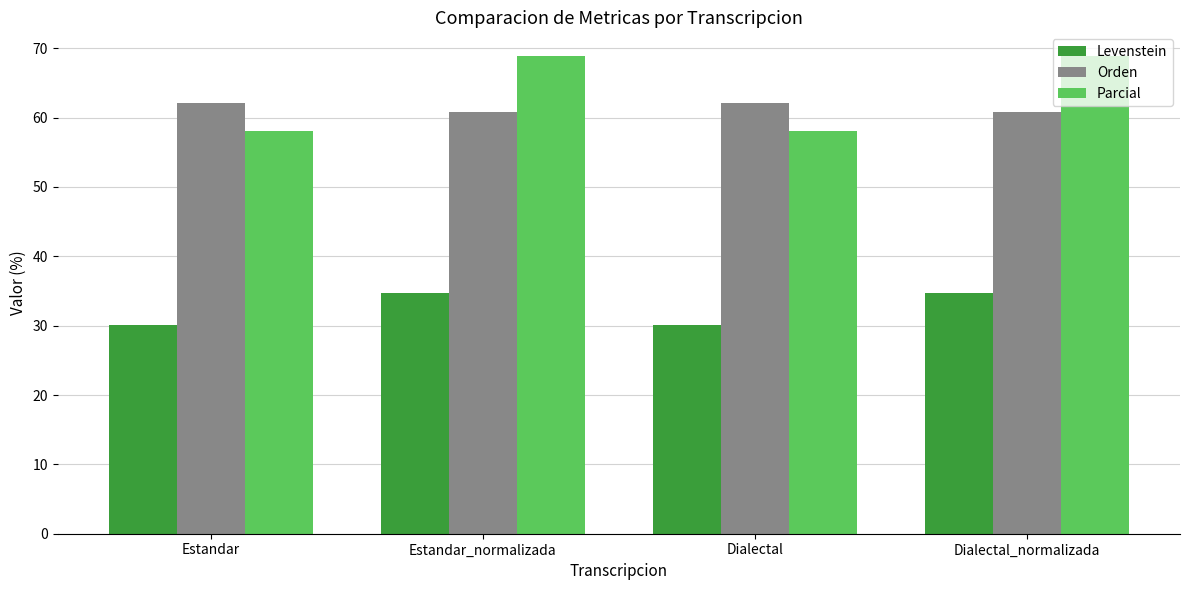

Is the value of Orden at Dialectal greater than the value of Levenstein at Dialectal?

Yes